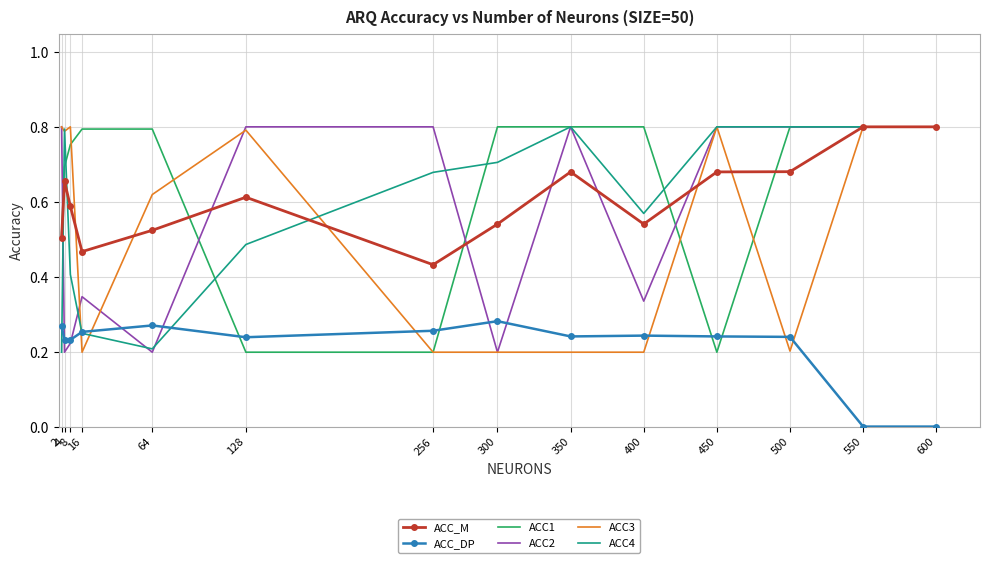

After their last crossing, which series has the higher values: ACC3 or ACC_DP?

ACC3